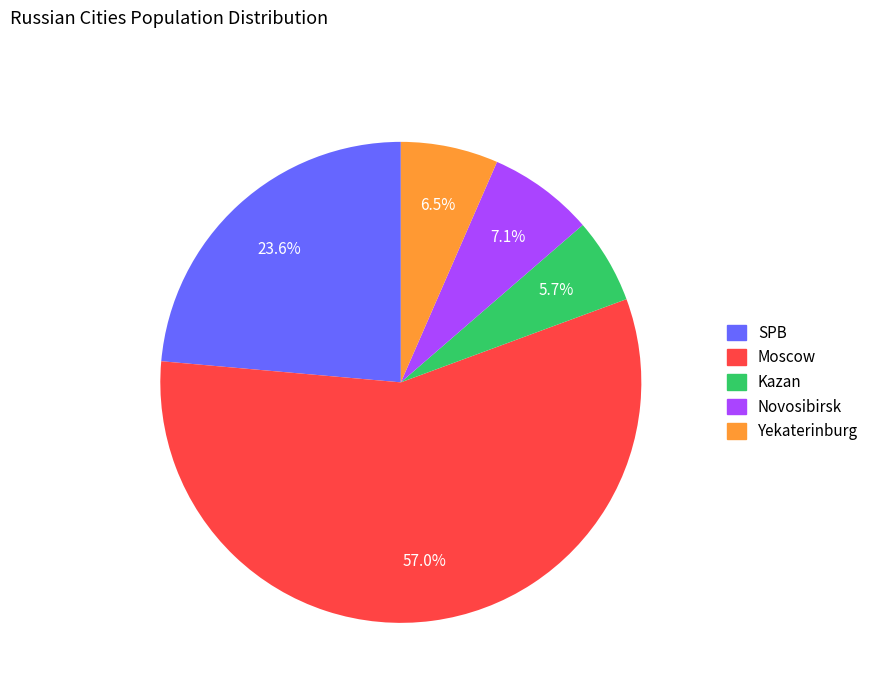

Which has a higher value, SPB or Novosibirsk?

SPB